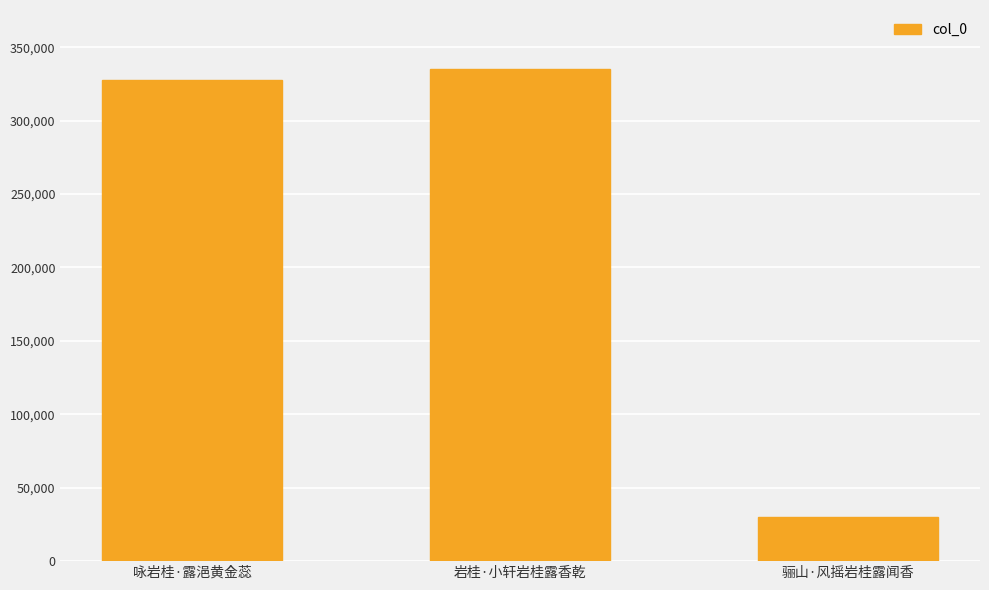

At which category does the chart reach its minimum across all series?

骊山·风摇岩桂露闻香